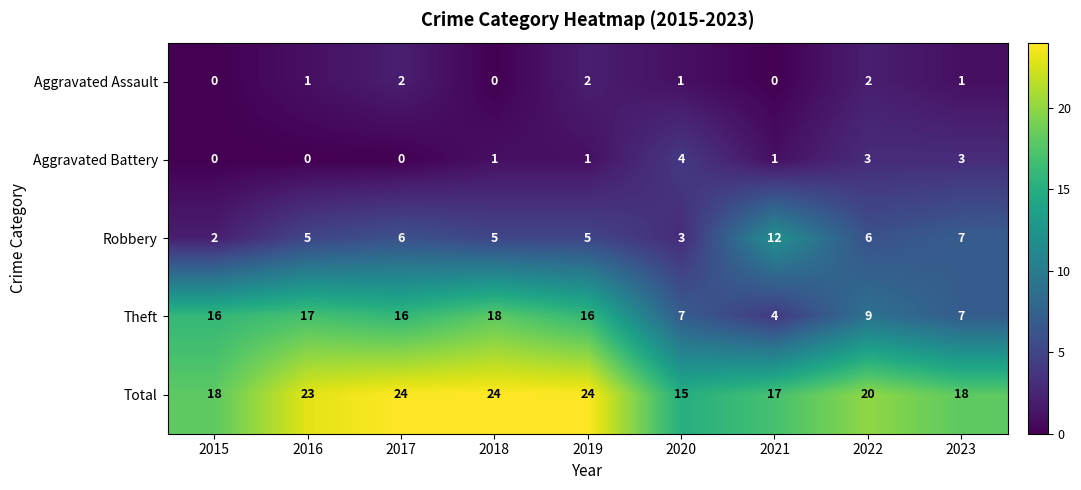

How many distinct data groups are displayed?

5